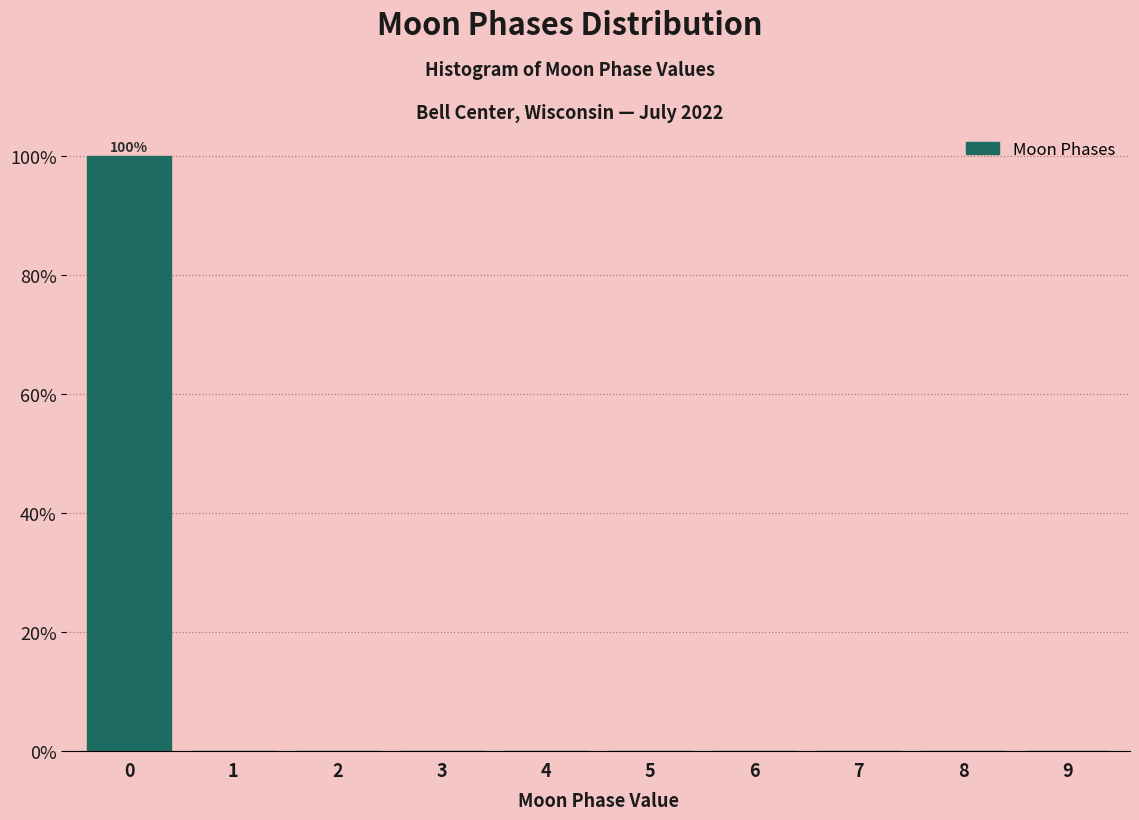

Reading left to right, list all the values displayed in this chart.

0=100	1=0	2=0	3=0	4=0	5=0	6=0	7=0	8=0	9=0